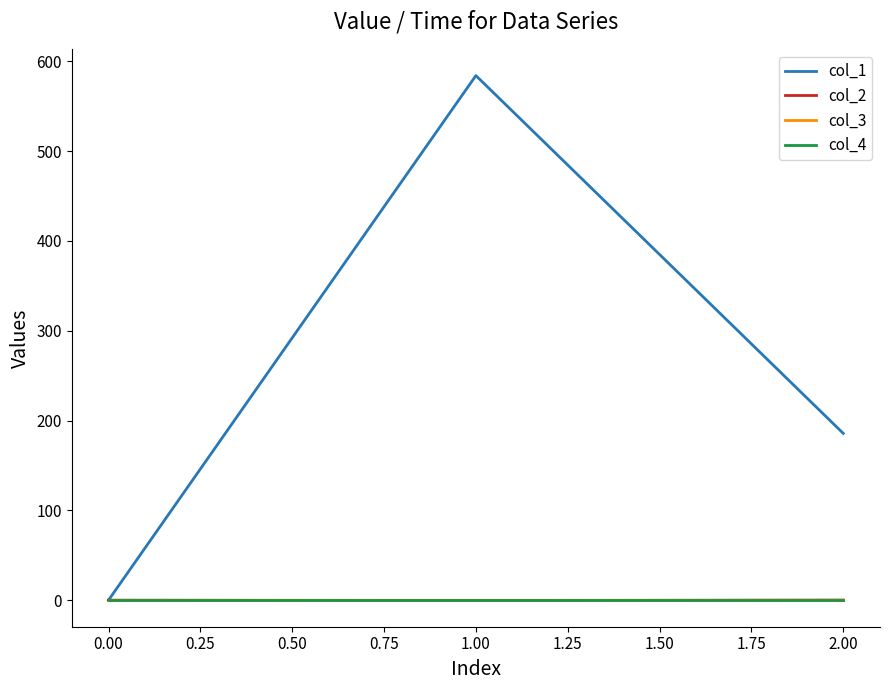

True or false: col_2 has a value of -0.4 at 1.00.

True